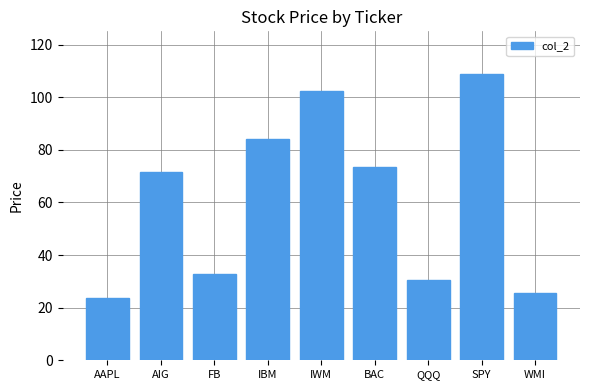

What is the difference between the maximum and minimum values?

85.1